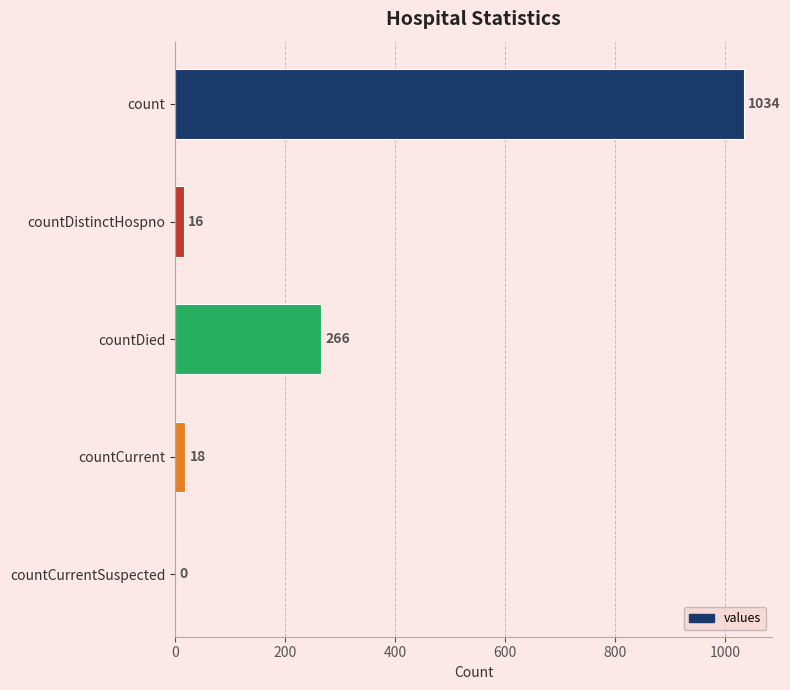

Where is the data nearest to the value 517?

countDied